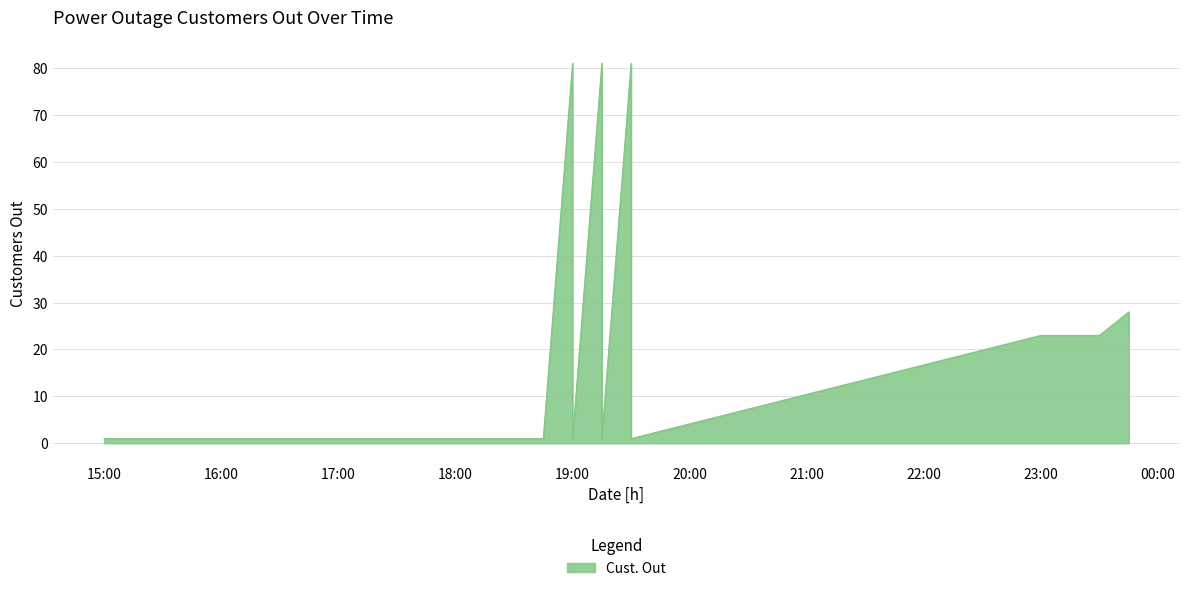

The value at 24 is 2. True or false?

False